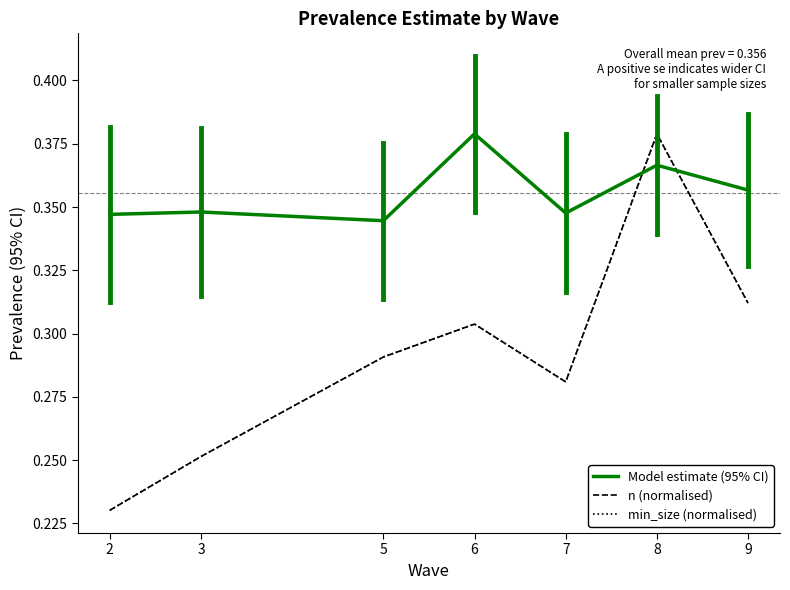

Is this an area chart (filled region under the line)?

No